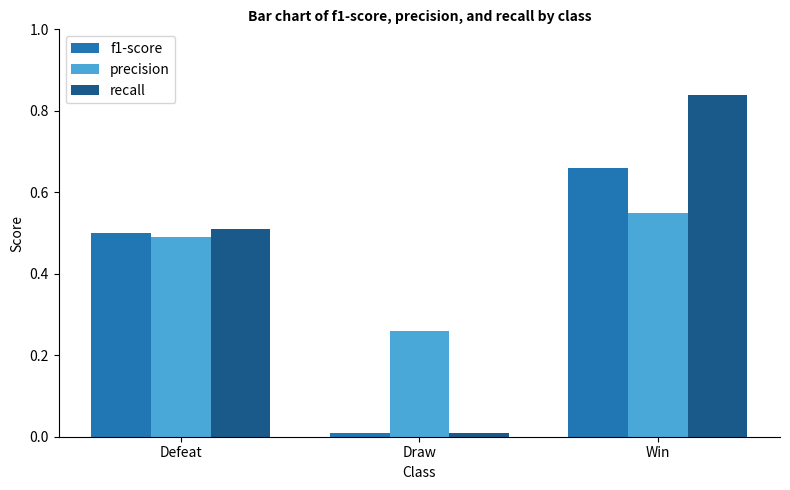

List the series in order of their peak value, highest first.

recall, f1-score, precision